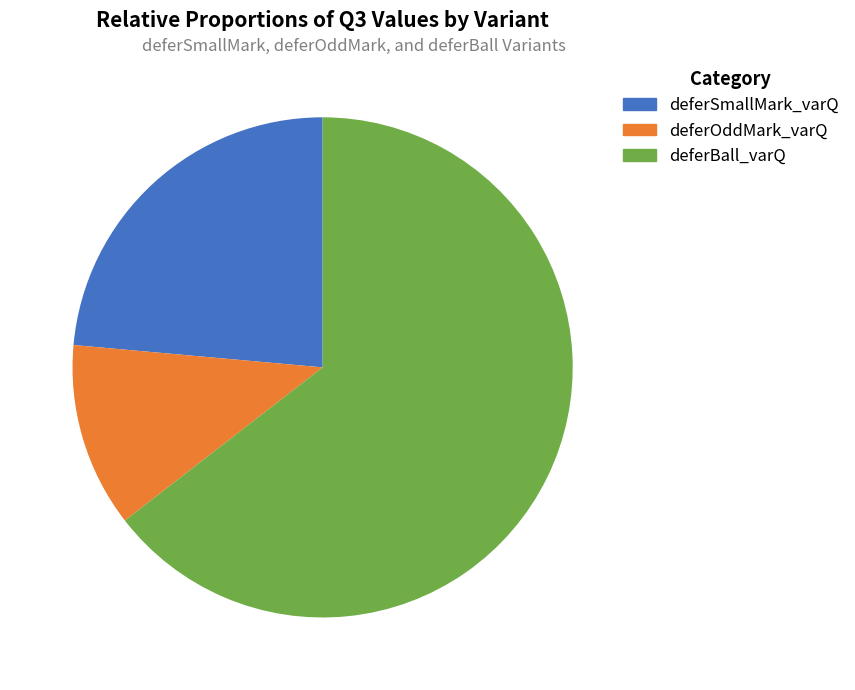

Rank the categories by value from lowest to highest.

deferOddMark_varQ, deferSmallMark_varQ, deferBall_varQ